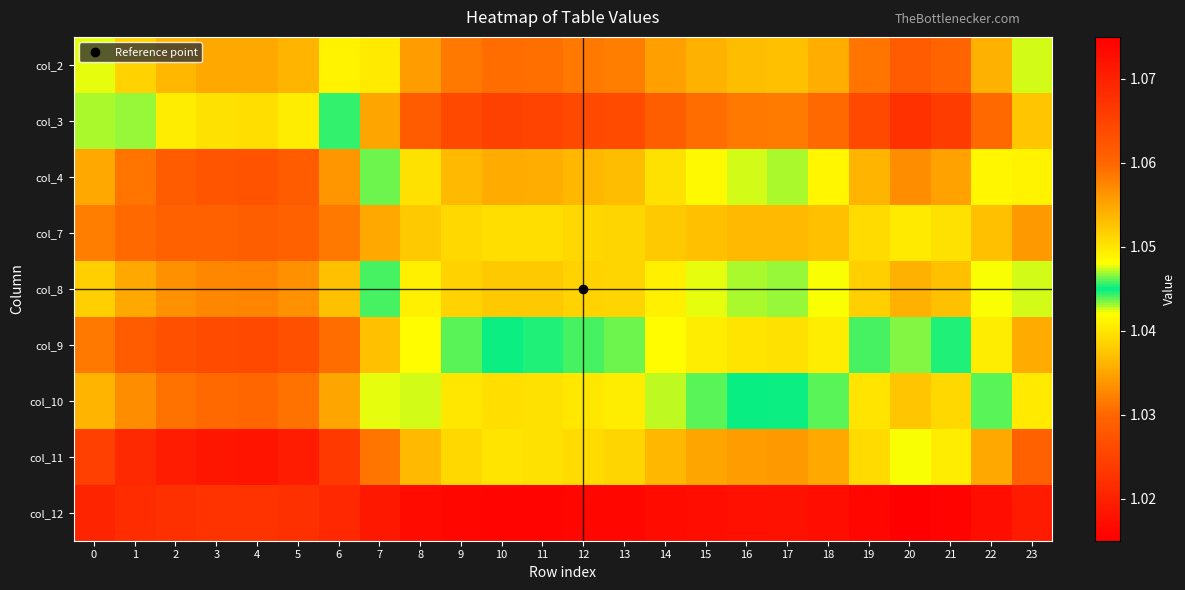

At 17, list the series in order from smallest to largest.

col_12, col_3, col_2, col_4, col_8, col_10, col_9, col_7, col_11